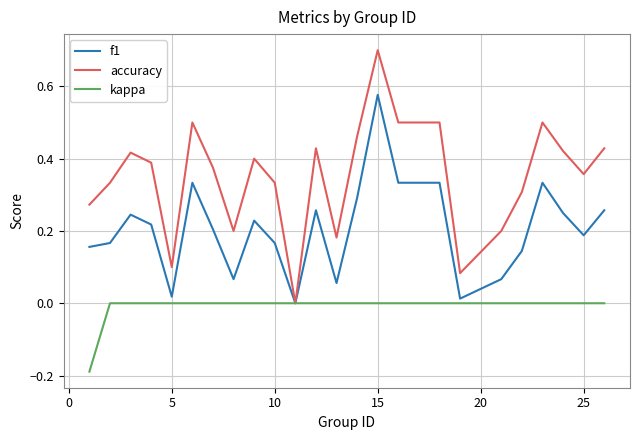

Which series has the widest spread of values?

accuracy